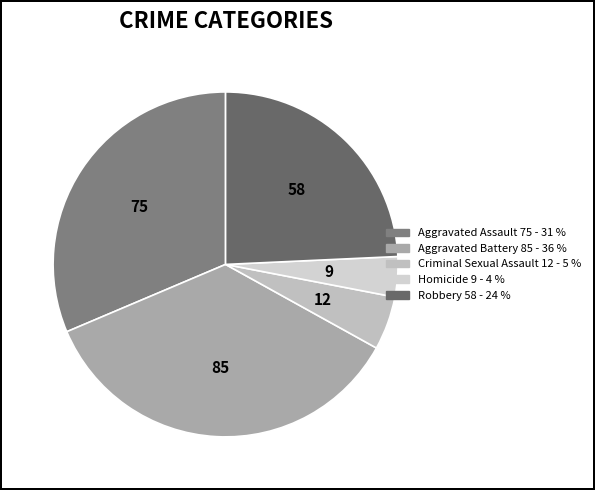

What percentage is the Robbery slice, to the nearest percent?

24%